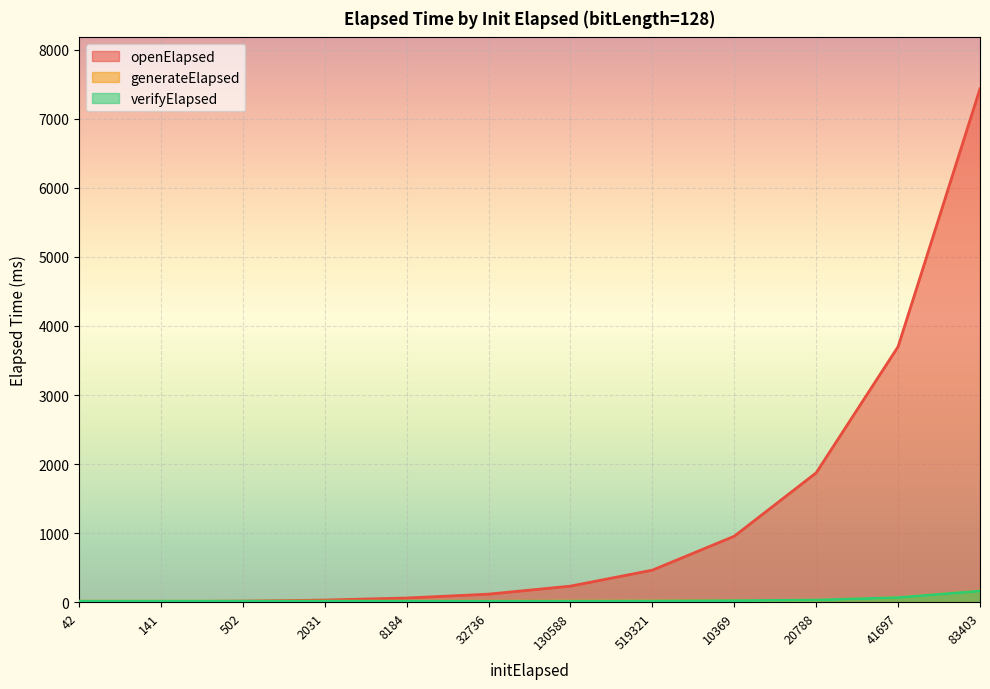

How many lines are shown in the chart?

3